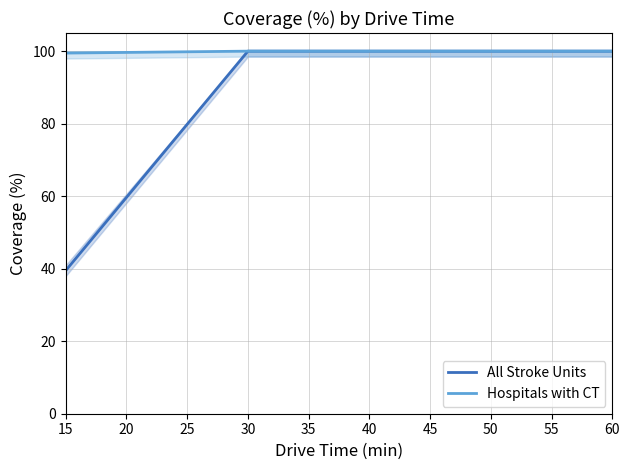

True or false: All Stroke Units has more than 2 points higher than both neighbors.

False